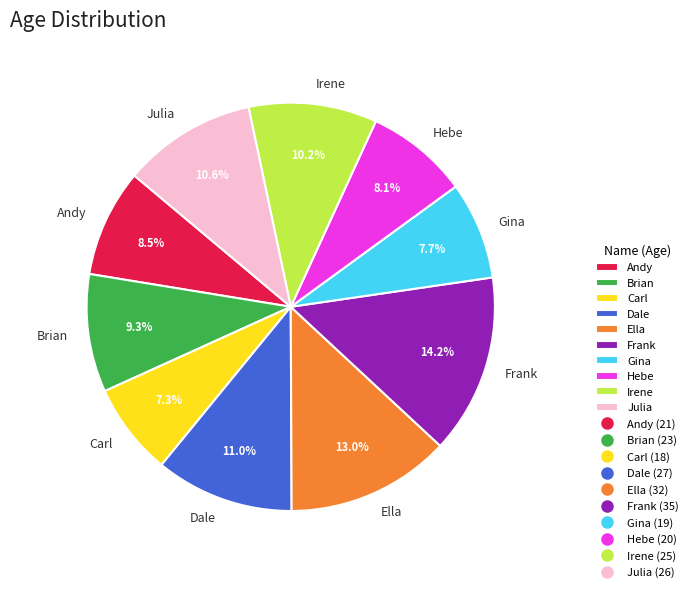

True or false: Irene accounts for 10% of the total.

True